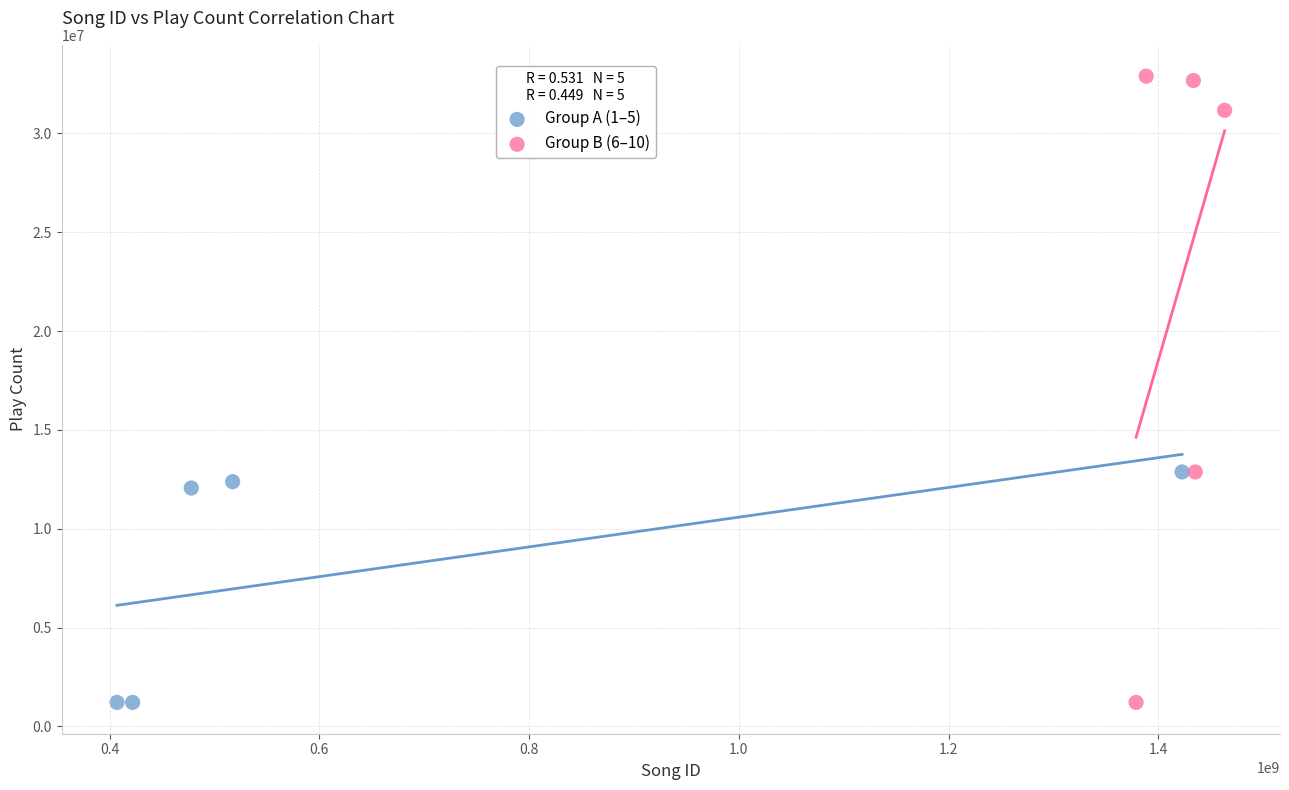

What are all the series names shown in the legend?

Group A (1–5), Group B (6–10)